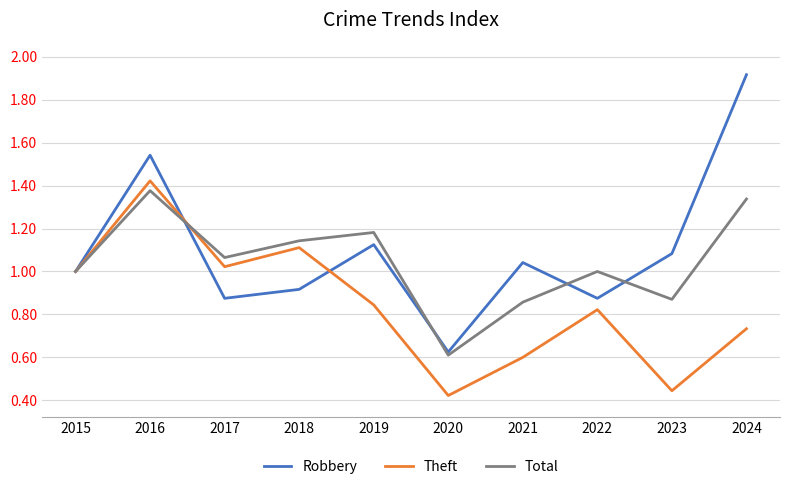

Does the chart display data point markers on the line(s)?

No